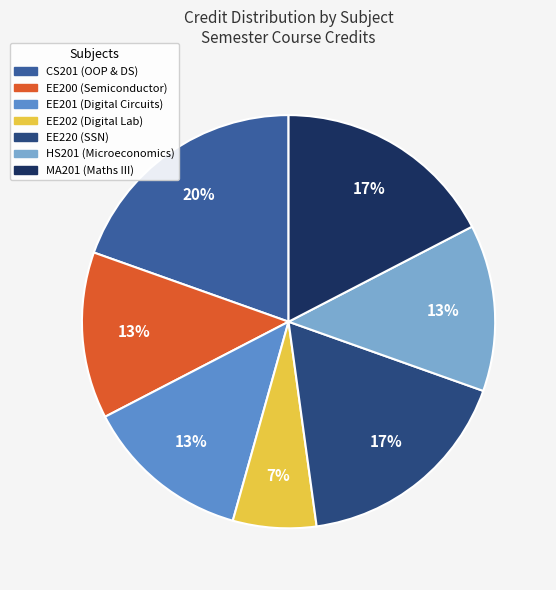

To the nearest percent, what is the average slice percentage?

14%